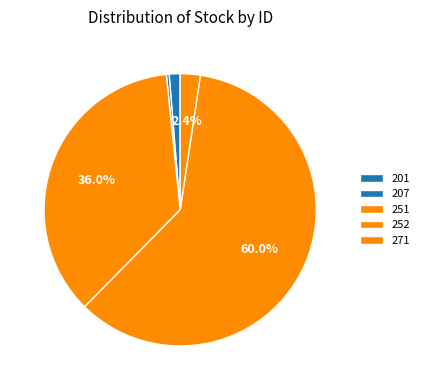

To the nearest percent, what portion does 271 represent?

2%